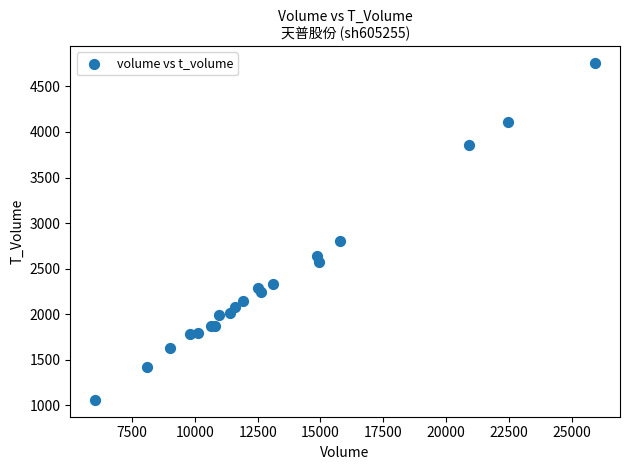

What Y value in the scatter plot is closest to 2908?

2804